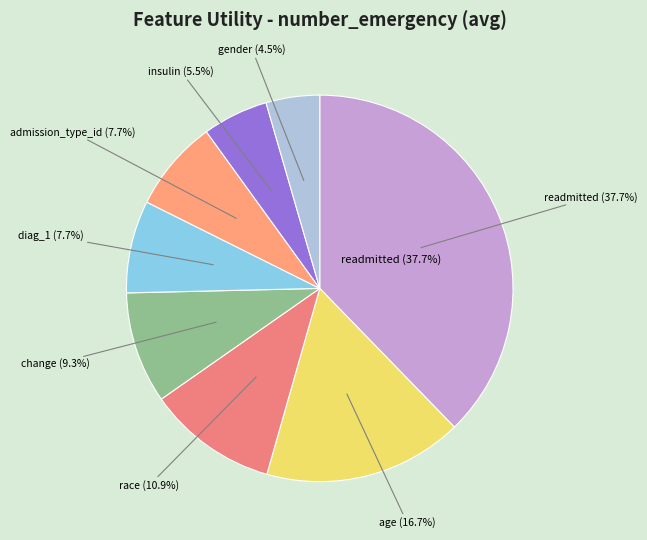

Is it true that insulin is 5% of the pie?

True